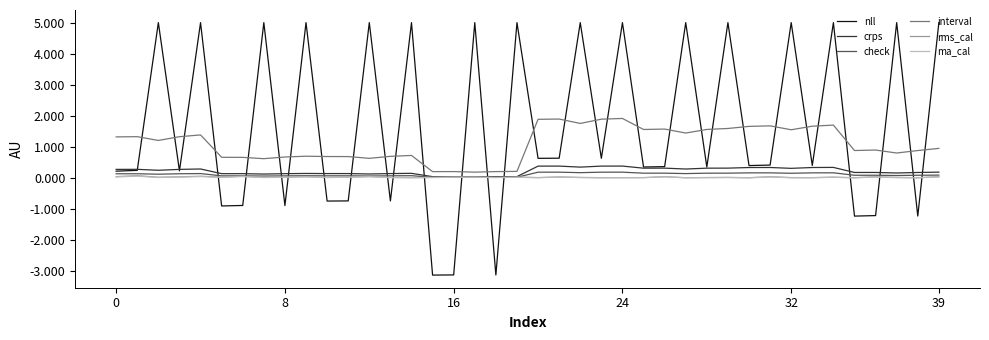

What are all the series names shown in the legend?

nll, crps, check, interval, rms_cal, ma_cal